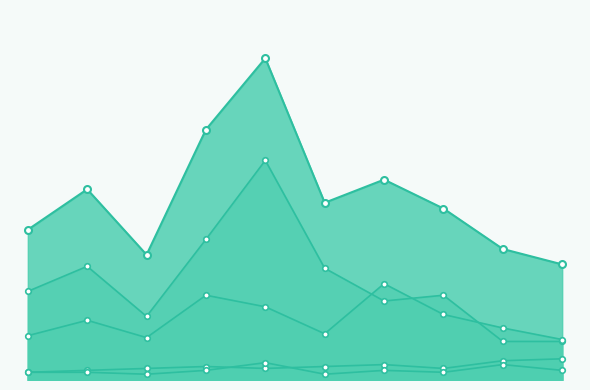

What is the difference between the second highest and second lowest values in the Aggravated Assault series?

5